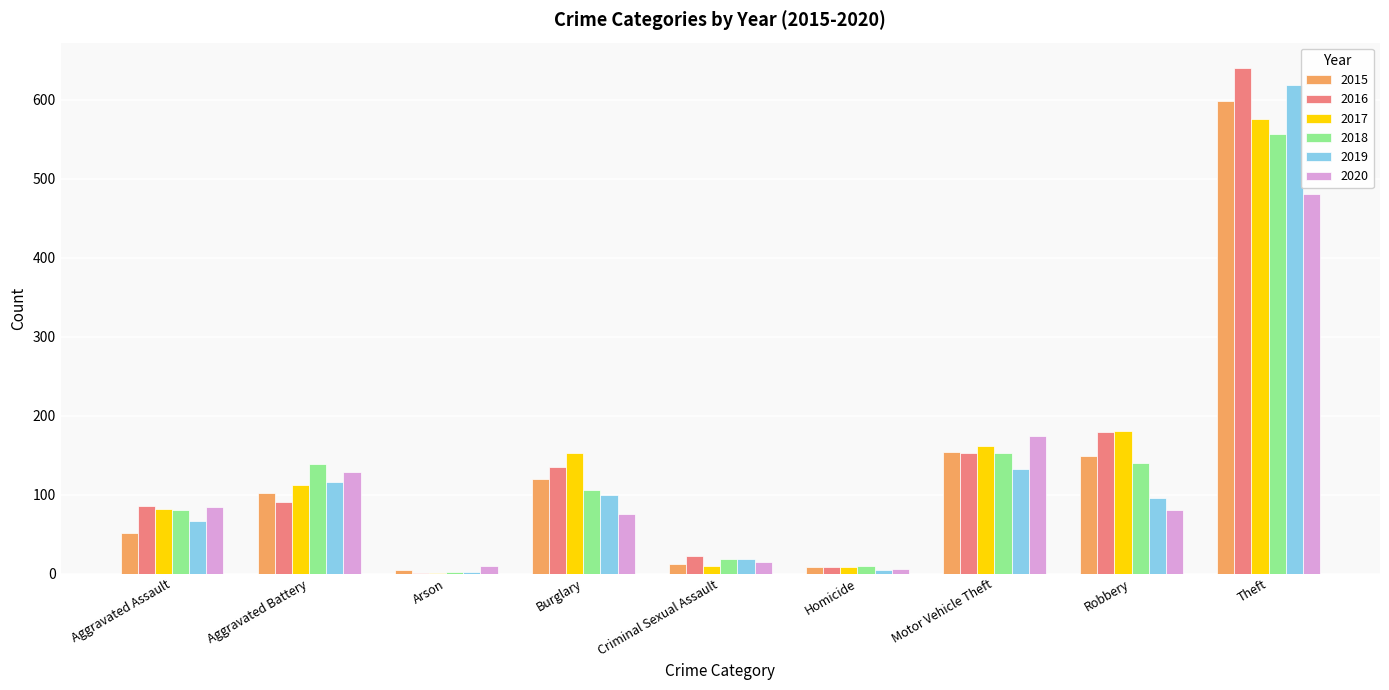

What is the sum of all 2018 values?

1205